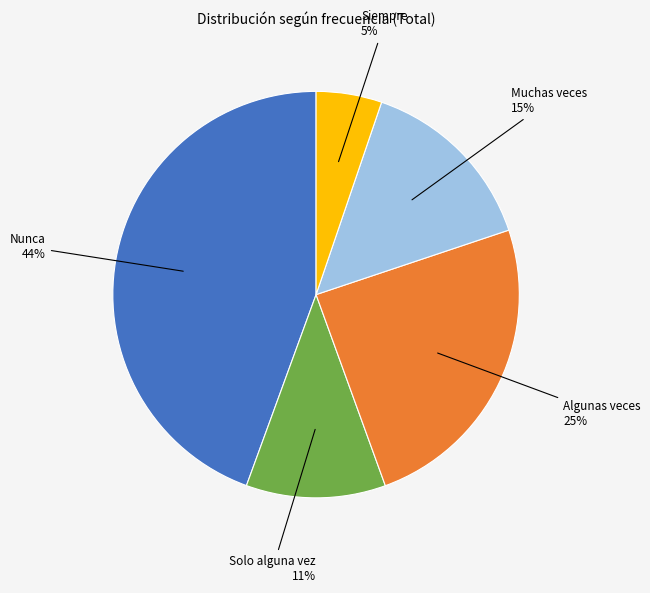

To the nearest percent, what is the difference between the largest and smallest slice percentages?

39%